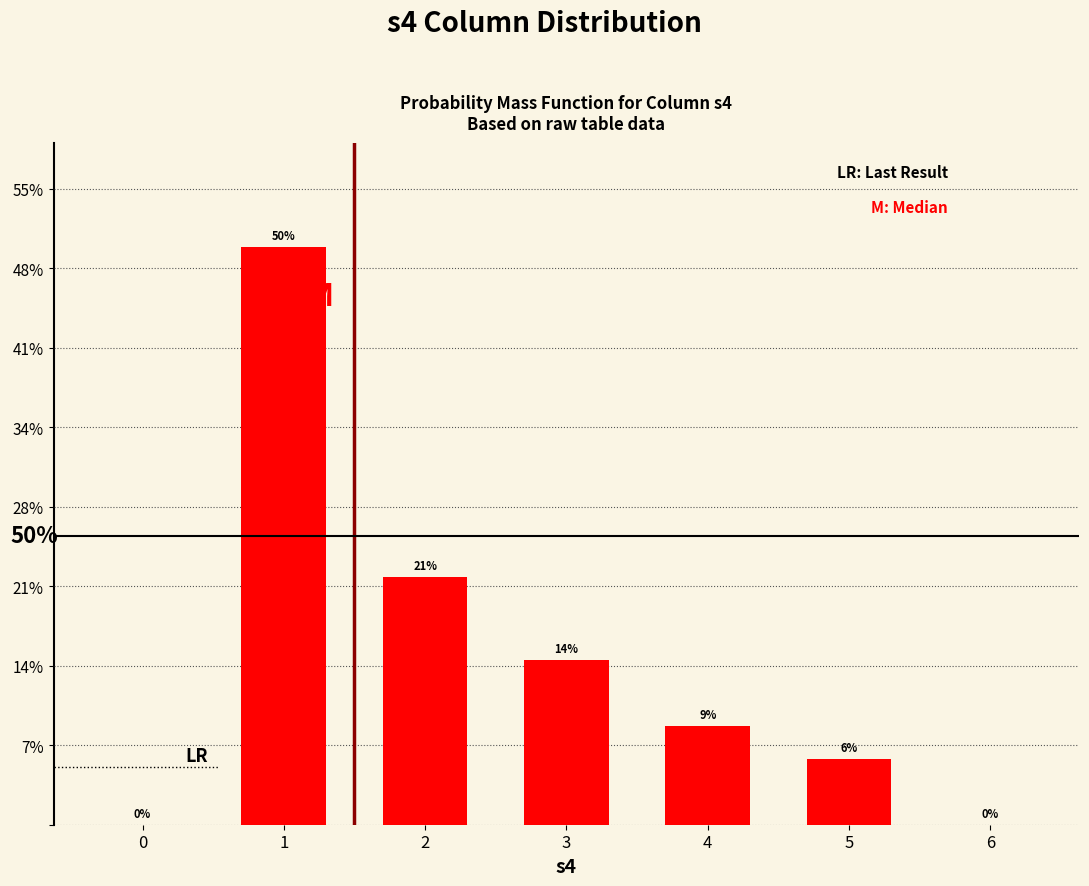

What value does the data have at 3?

14.3